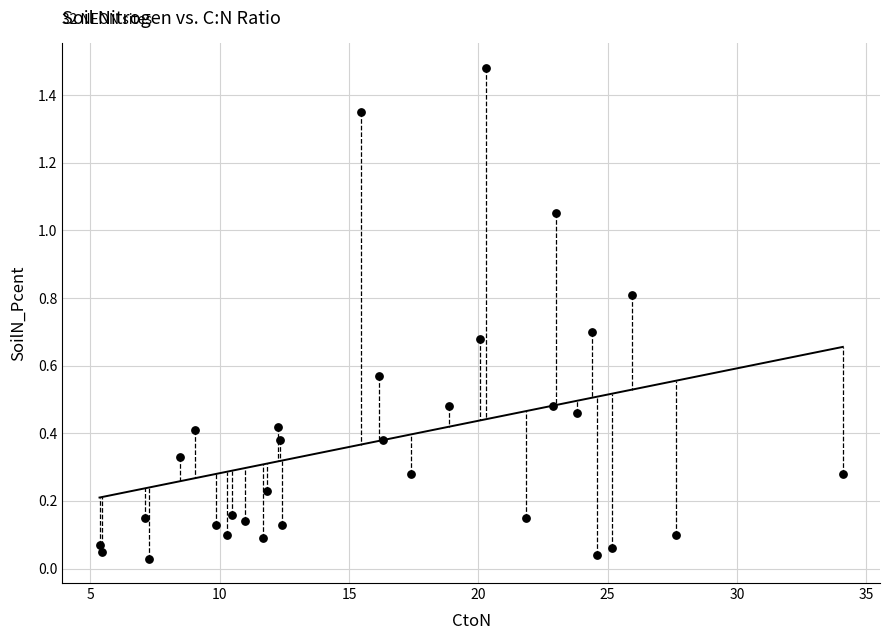

What is the range of X values (max minus min)?

28.8